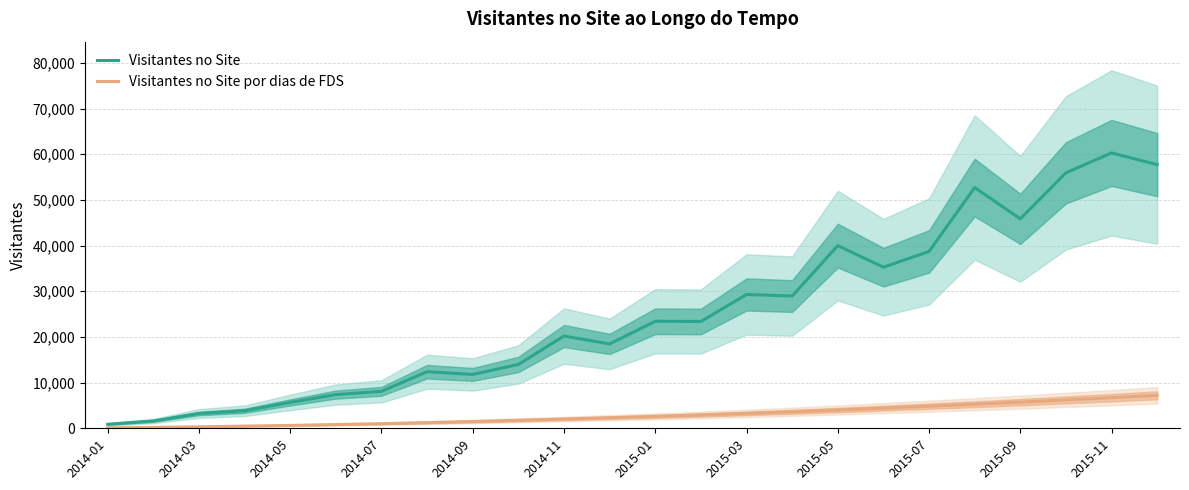

How many series are shown in this chart?

2